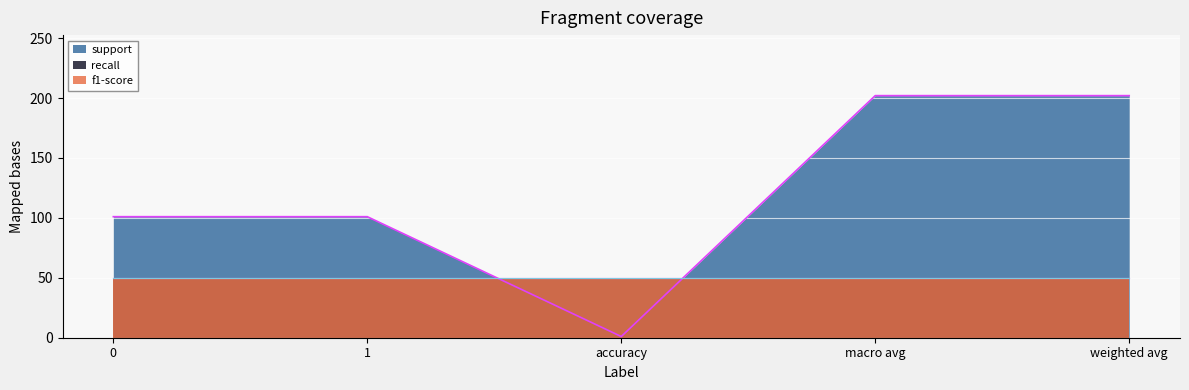

True or false: f1-score and support cross at least once.

False